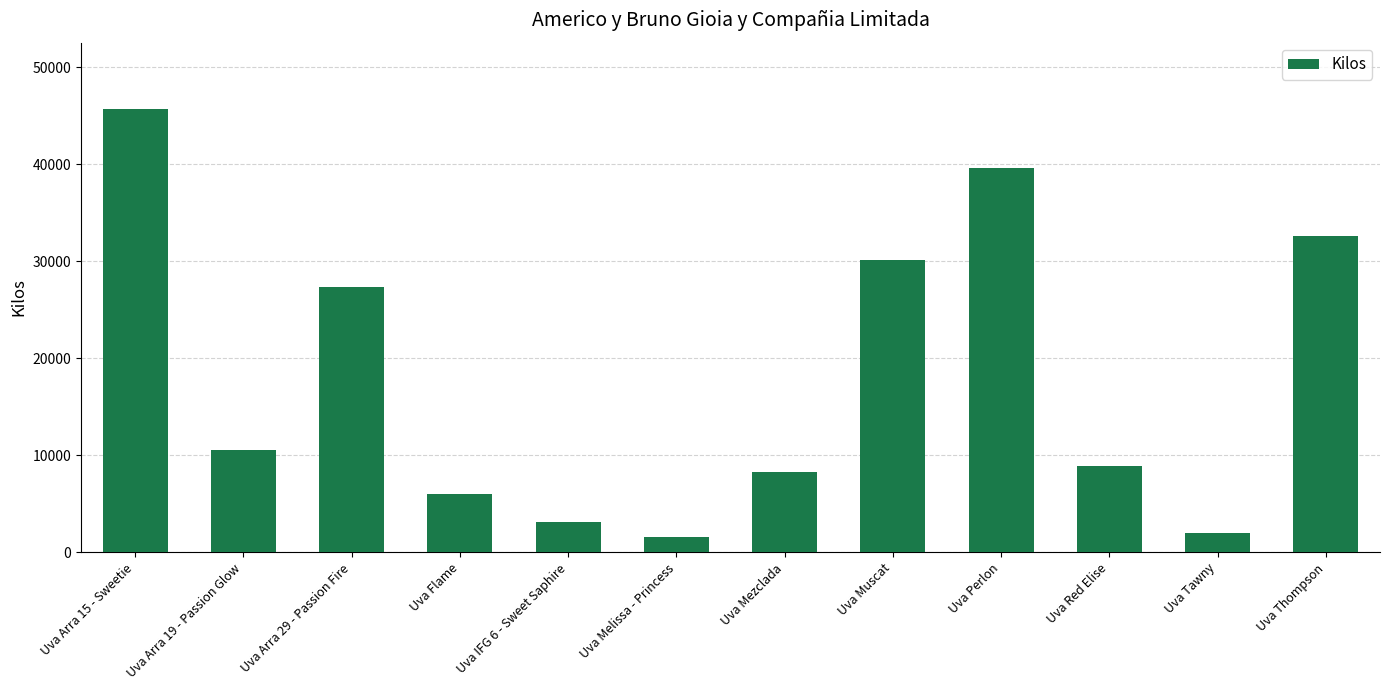

What is the greatest value displayed?

45668